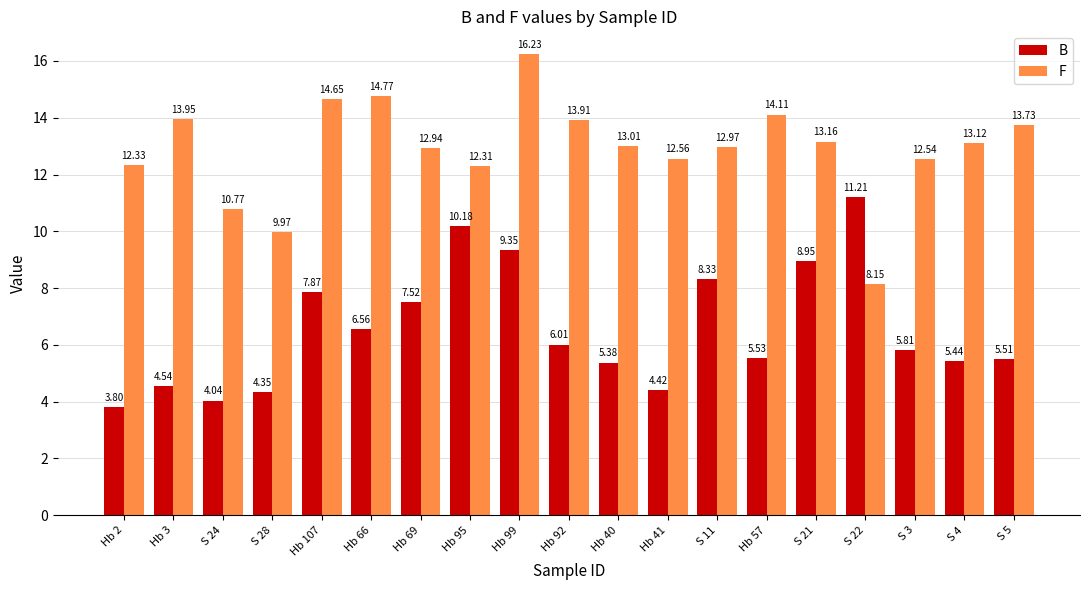

Rank the series by their average value, from highest to lowest.

F, B